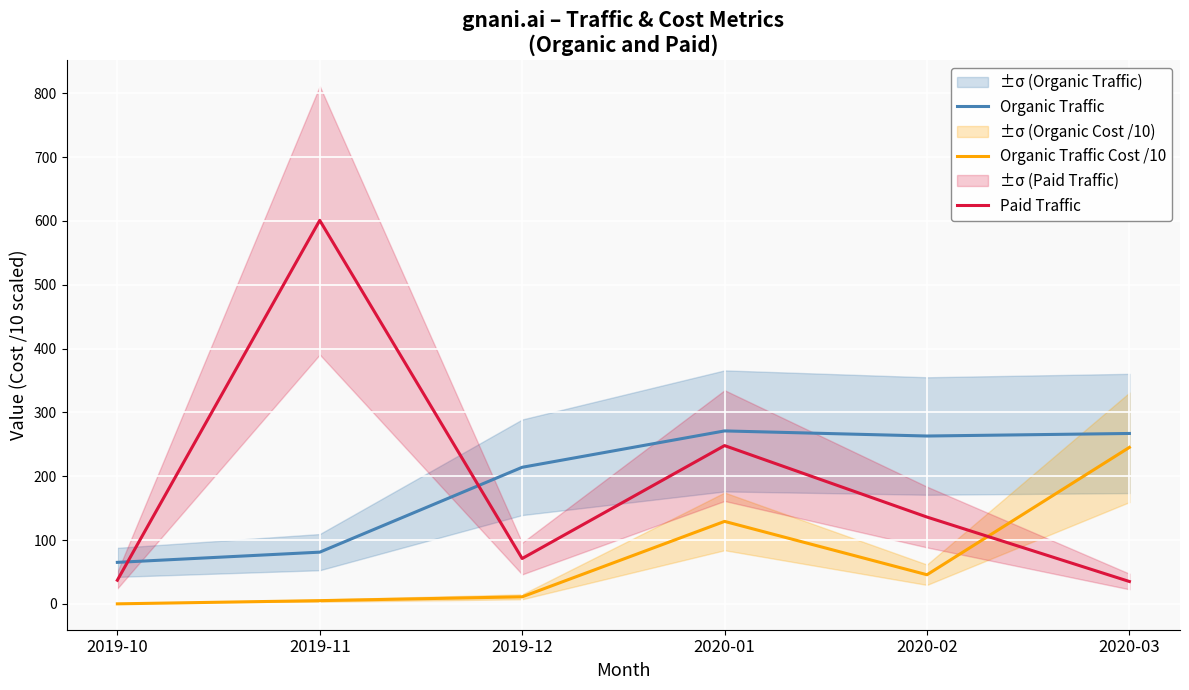

In Organic Traffic Cost /10, how many points are lower than both neighbors (excluding endpoints)?

1